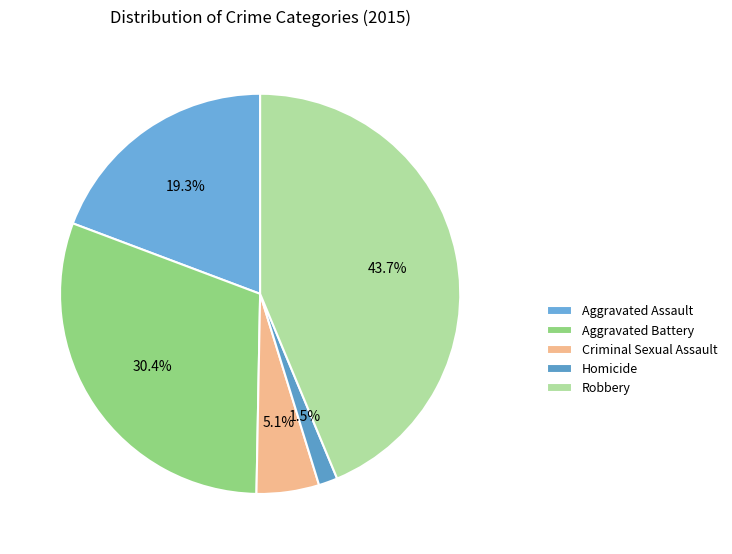

Is Robbery the majority of the pie?

No